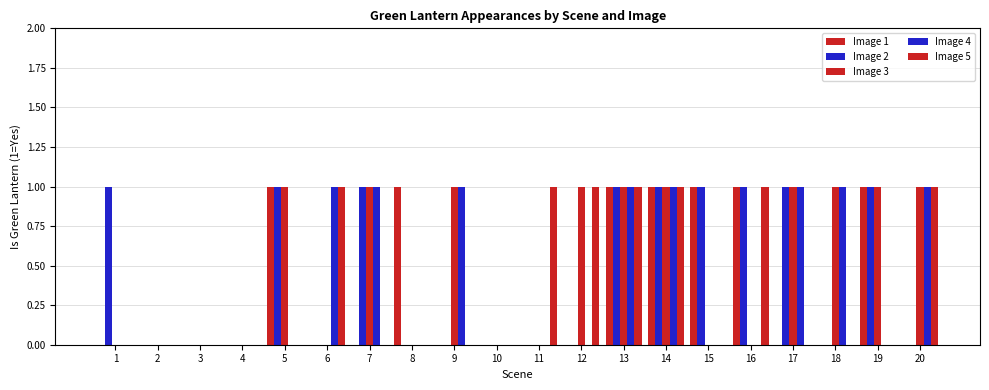

What is the greatest value displayed?

1